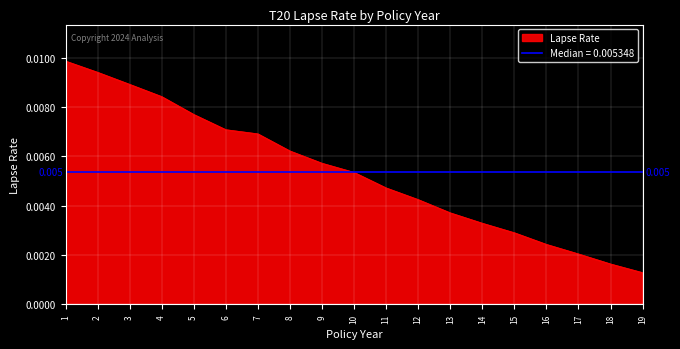

List the labels in order of value, largest first.

1, 2, 3, 4, 5, 6, 7, 8, 9, 10, 11, 12, 13, 14, 15, 16, 17, 18, 19